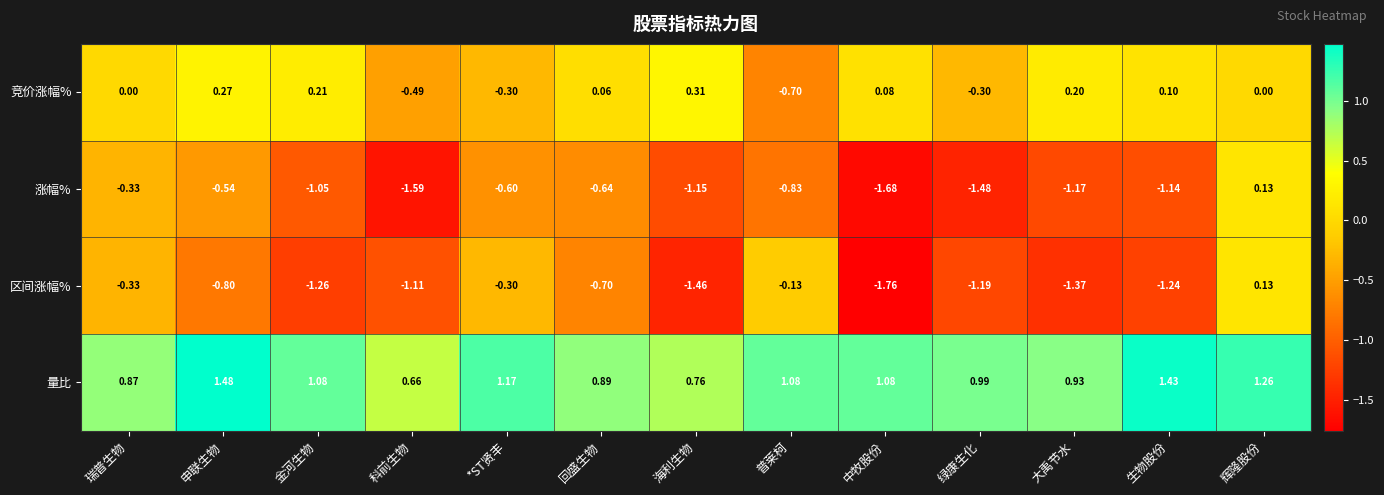

At 绿康生化, list the series in order from smallest to largest.

涨幅%, 区间涨幅%, 竞价涨幅%, 量比